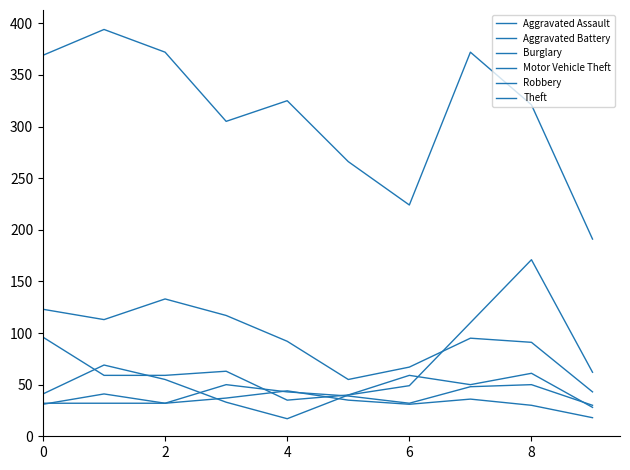

How many categories are shown in the chart?

10